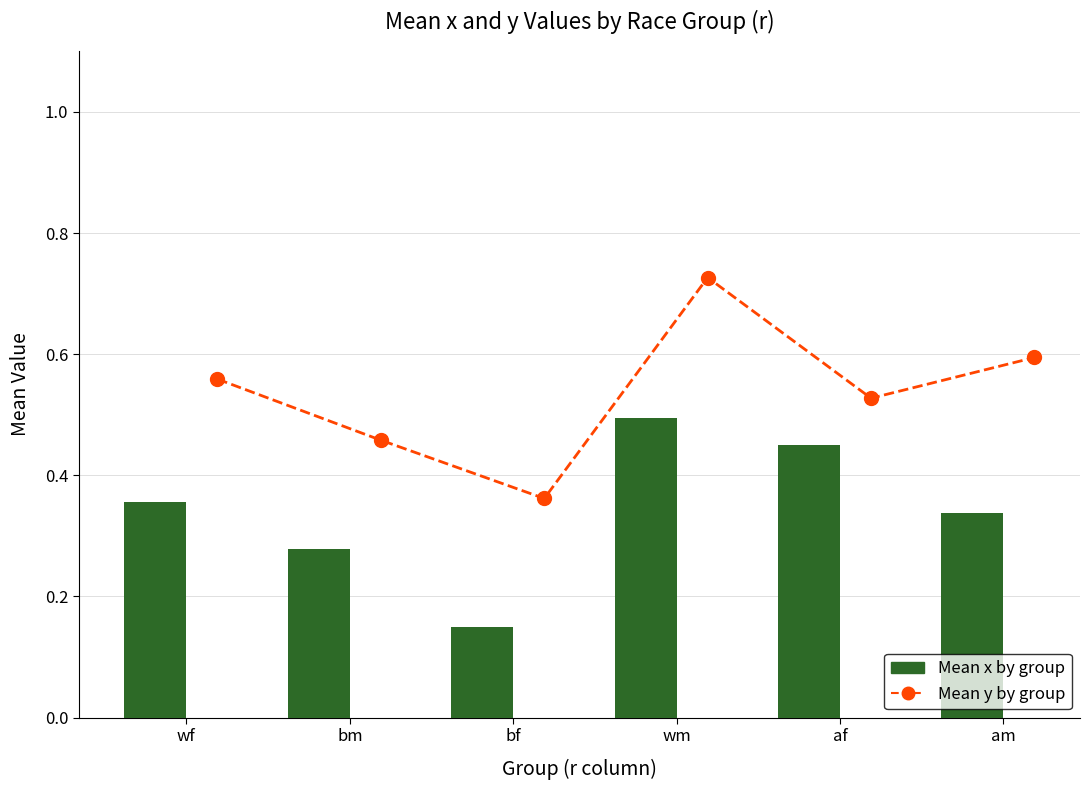

What is the sum of the Mean y by group values at wm and bm?

1.2